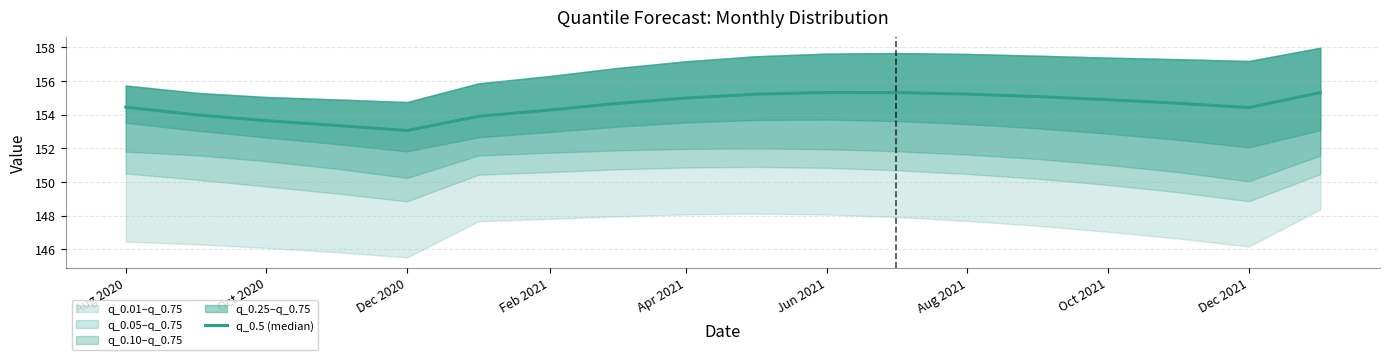

Reading left to right, list all the values displayed in this chart.

154.5	154.0	153.6	153.4	153.1	153.9	154.3	154.7	155.0	155.2	155.3	155.3	155.2	155.1	154.9	154.7	154.4	155.3